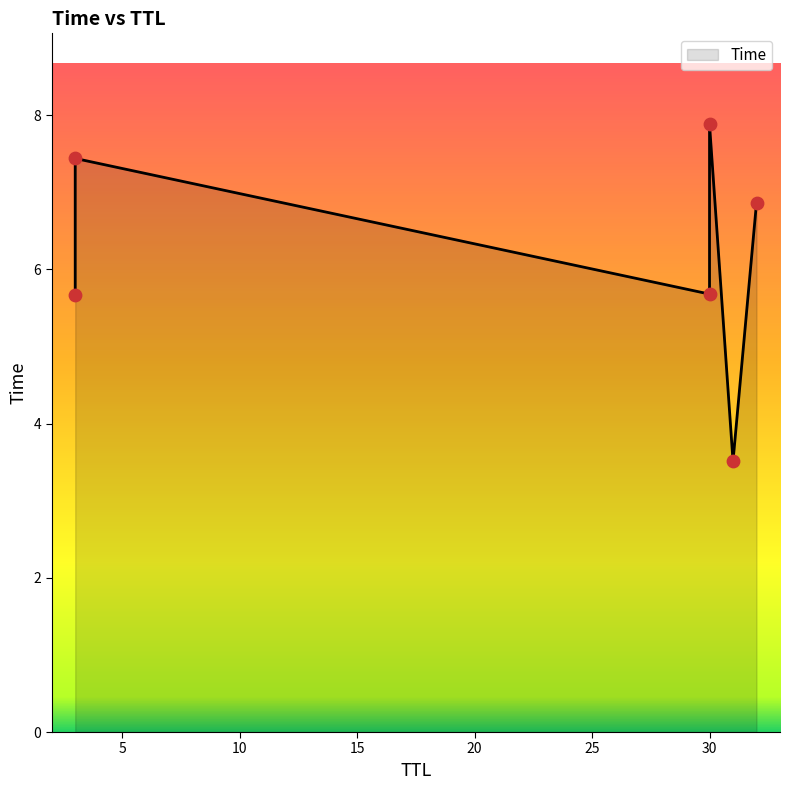

What is the change in value from 32 to 3?

+0.6